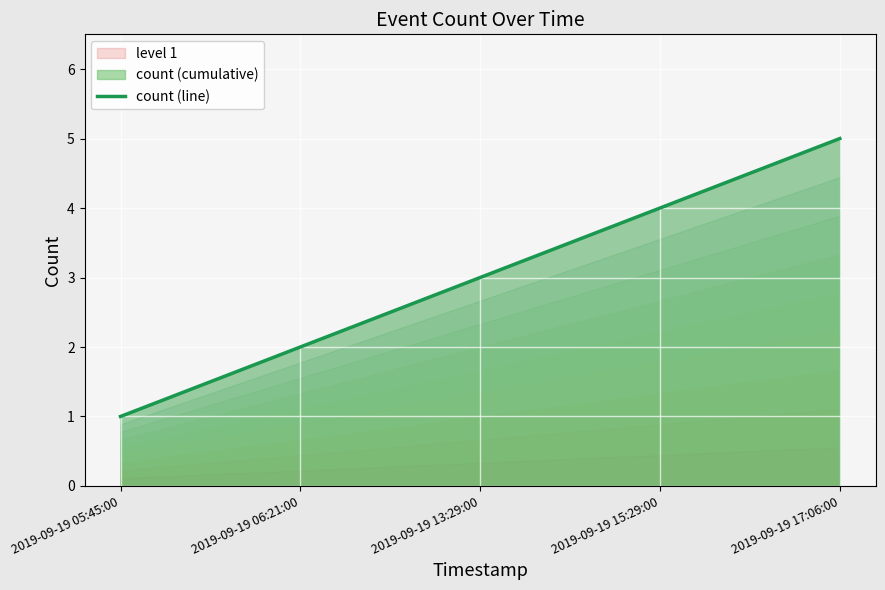

Reading left to right, what are all the values shown in this chart?

1	2	3	4	5